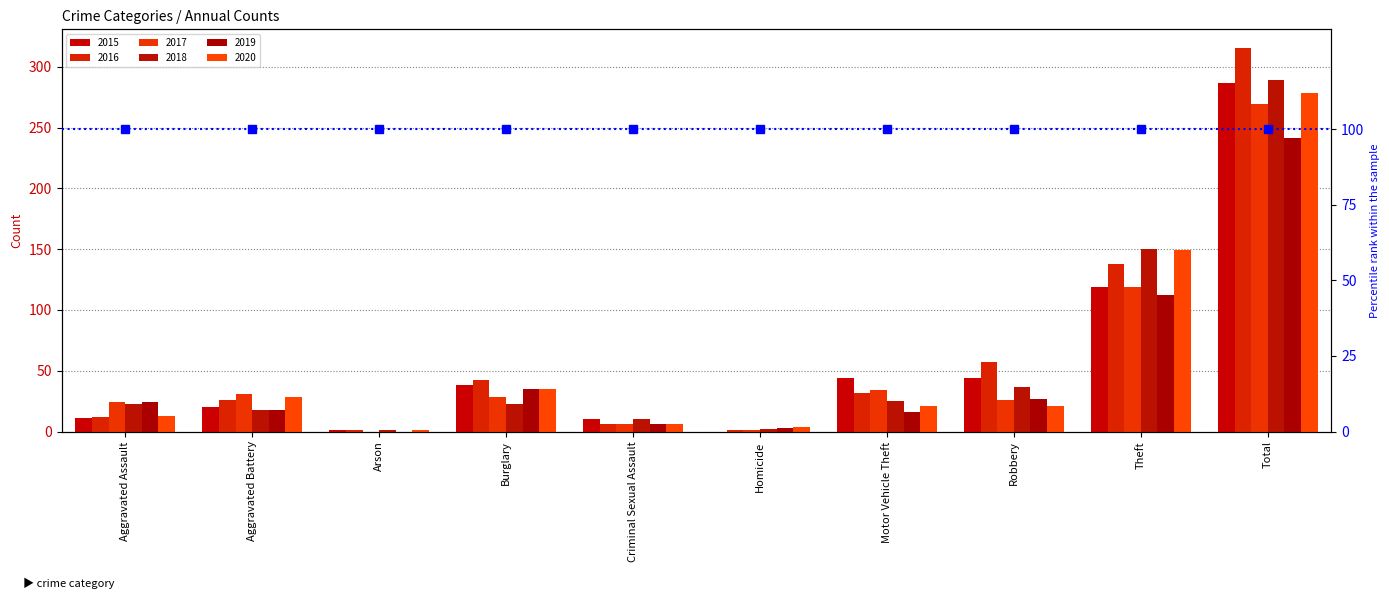

Rank the categories by 2015 value from highest to lowest.

Total, Theft, Motor Vehicle Theft, Robbery, Burglary, Aggravated Battery, Aggravated Assault, Criminal Sexual Assault, Arson, Homicide